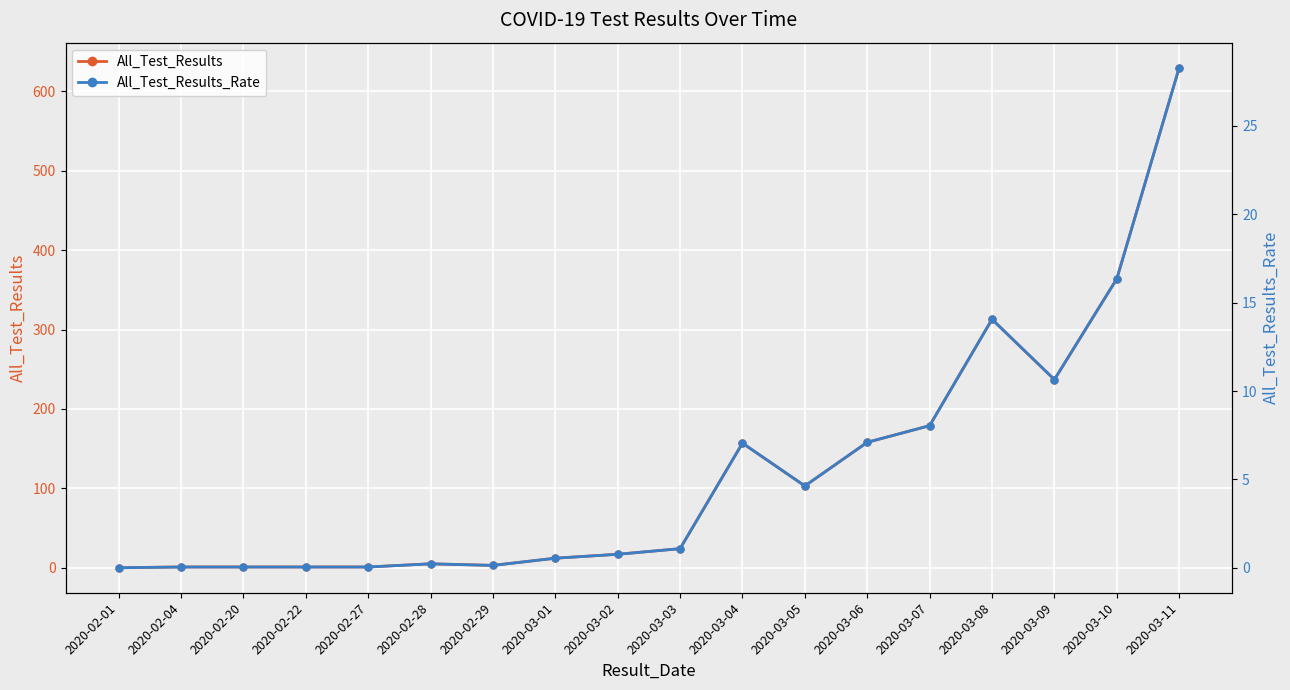

Where does the All_Test_Results_Rate series first go above 1?

2020-03-03